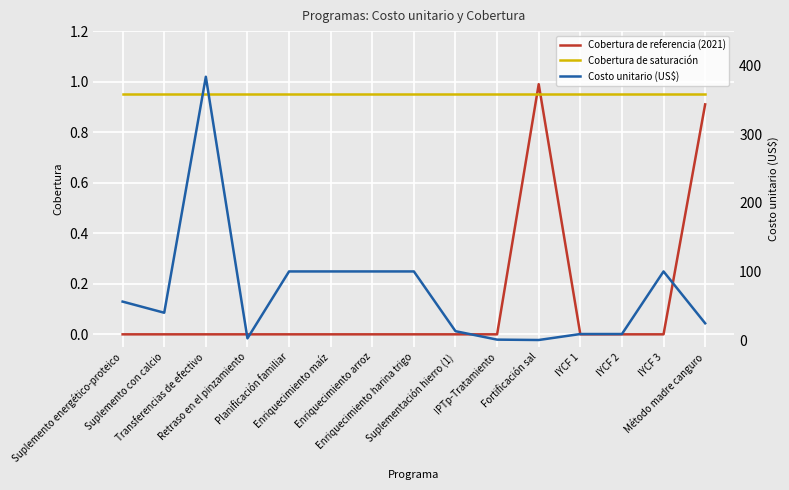

What is the maximum value shown in the chart?

383.5